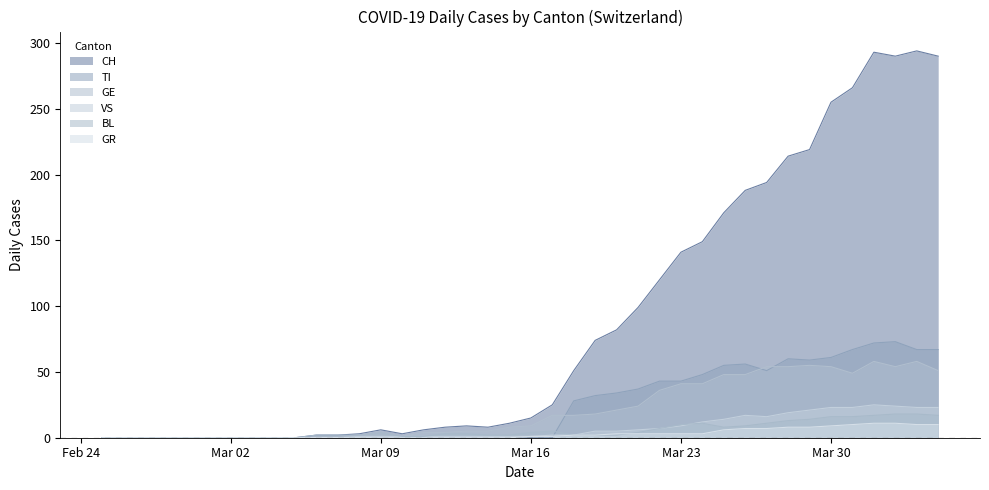

At 2020-03-04, list the series in order from largest to smallest.

CH, TI, GR, VS, BL, GE